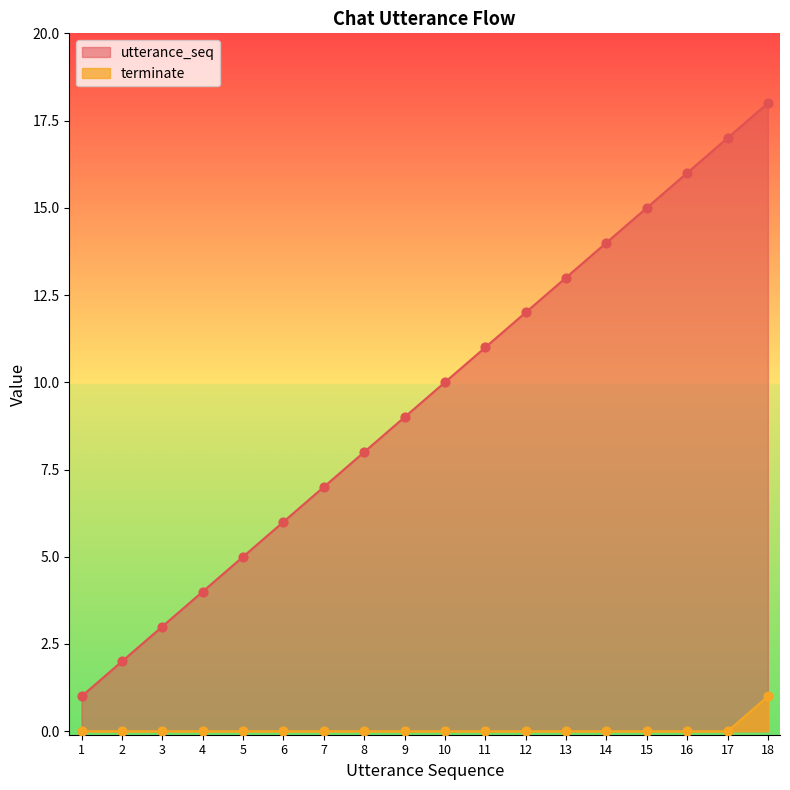

What are all the series names shown in the legend?

utterance_seq, terminate